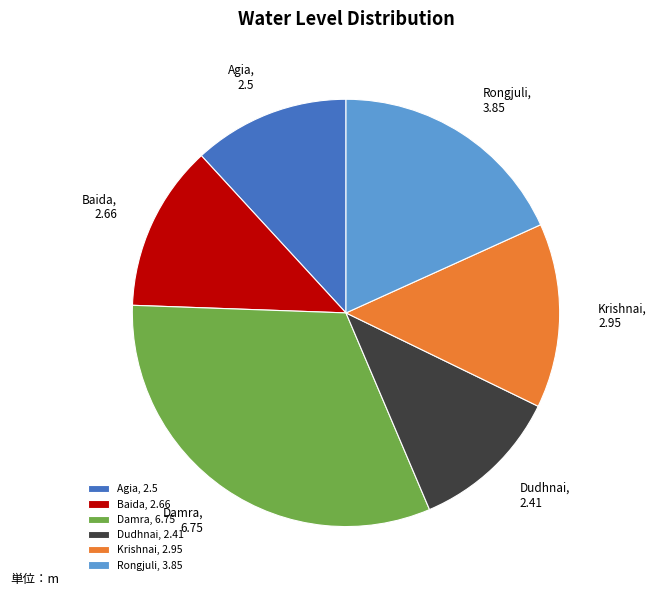

Combined, do Dudhnai and Agia account for over 50%?

No